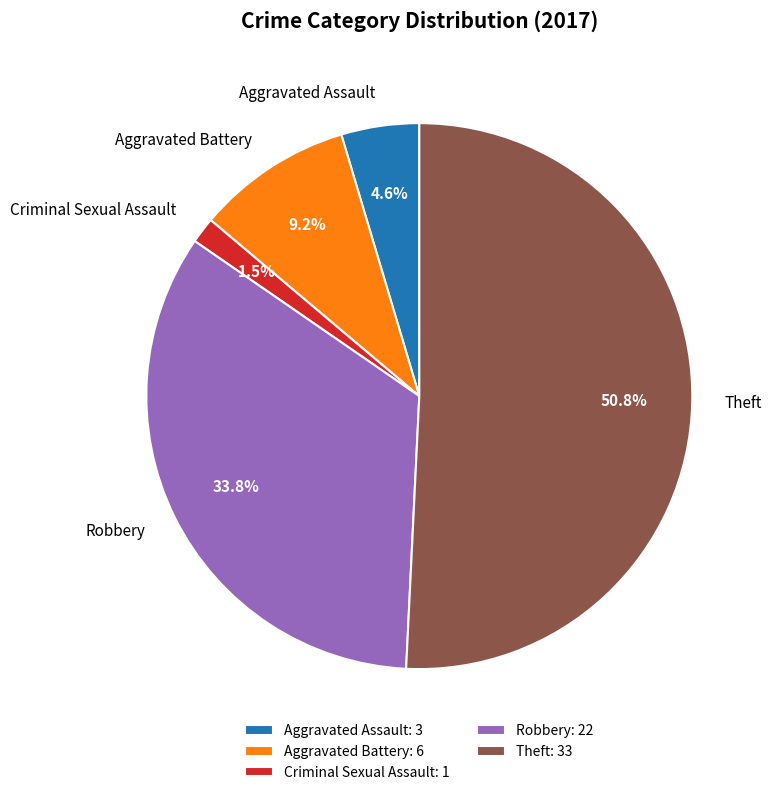

What percentage is the Aggravated Battery slice, to the nearest percent?

9%